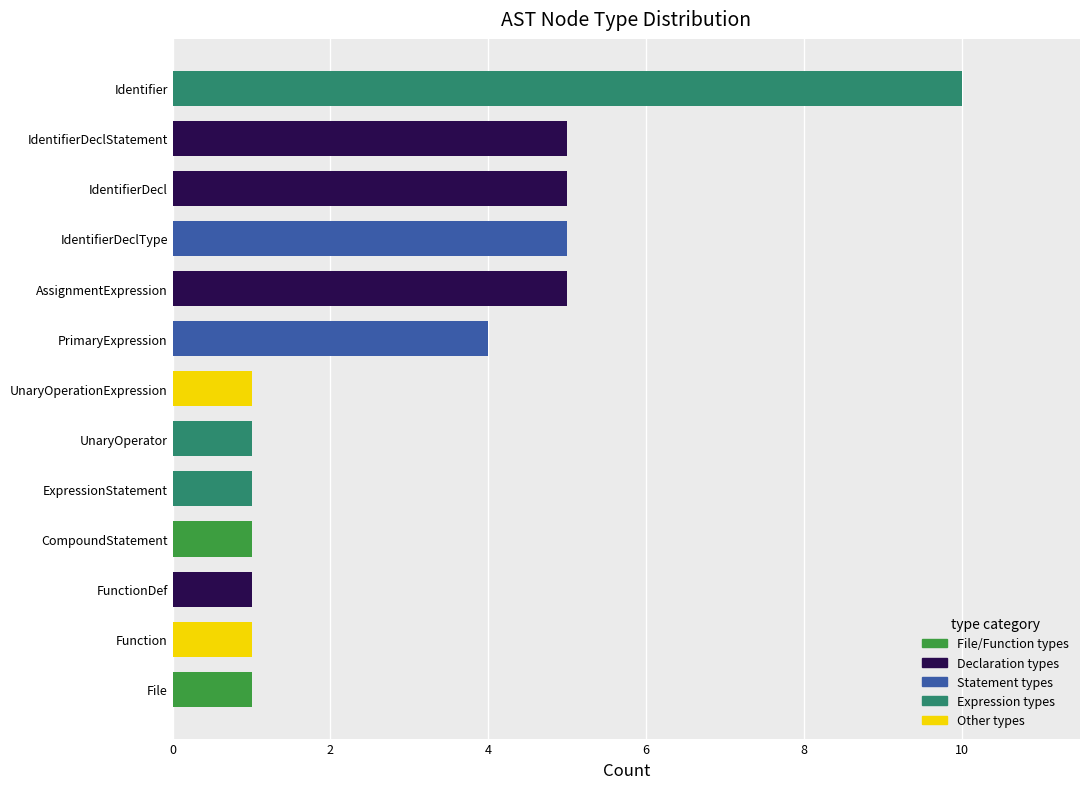

Which label corresponds to the largest value in the chart?

Identifier